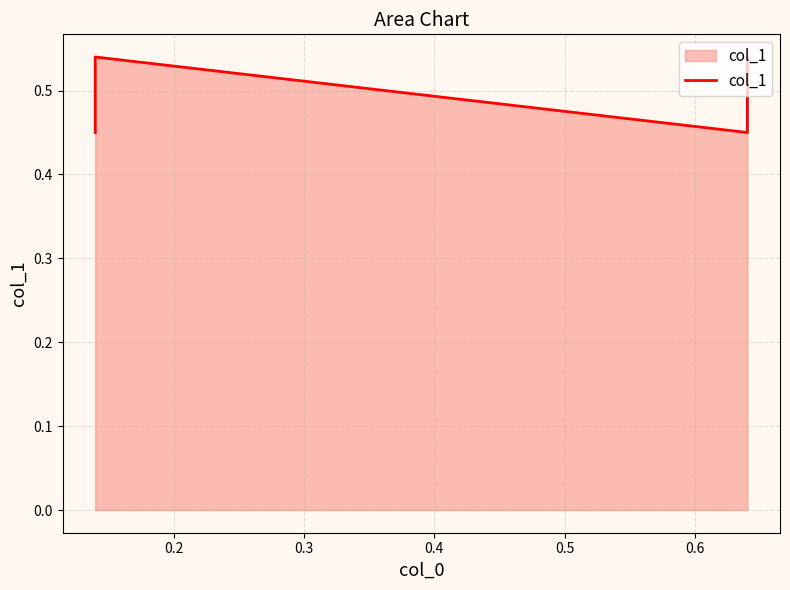

The value at 0.4 is 0.5. True or false?

True